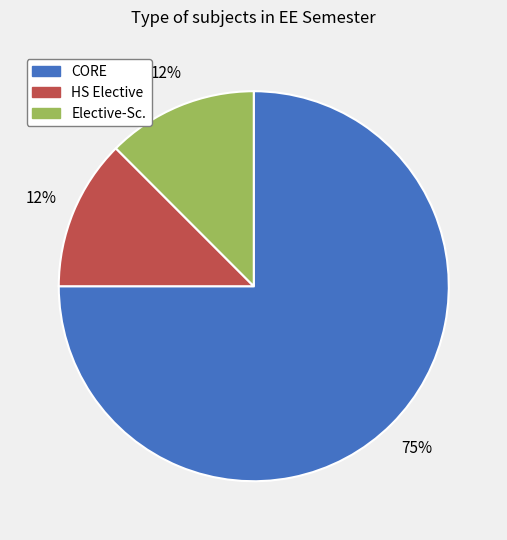

Do HS Elective and CORE together represent more than half of the pie?

Yes